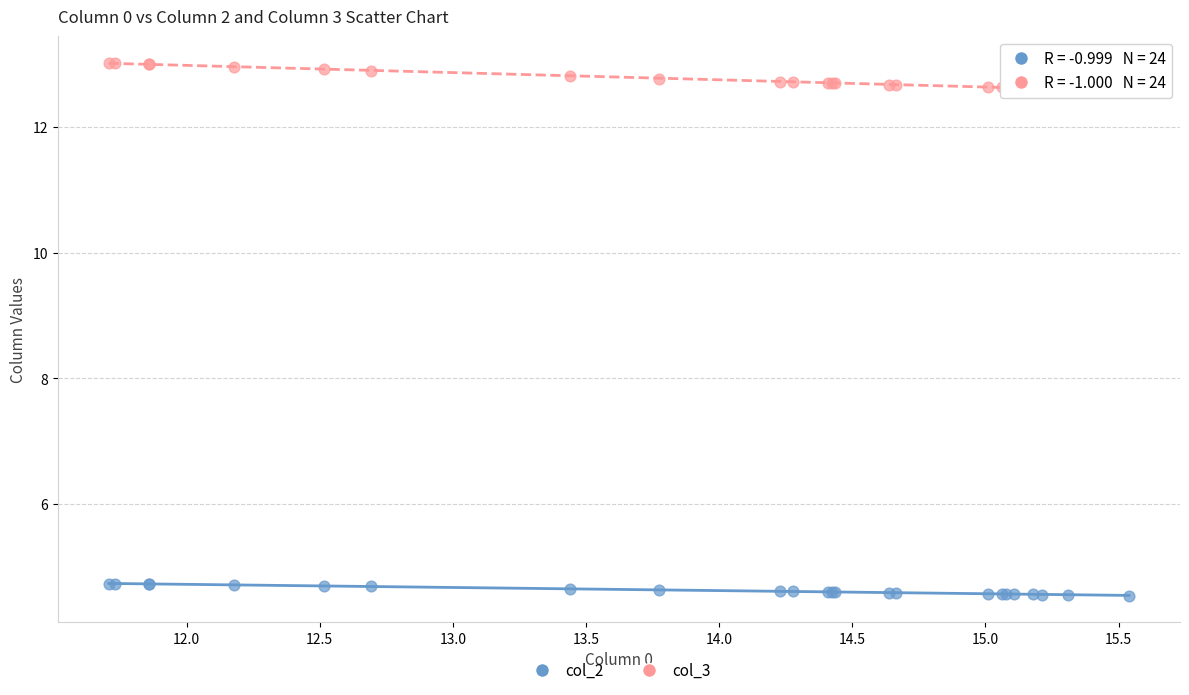

What is the X range (max minus min) for the scatter plot?

3.8